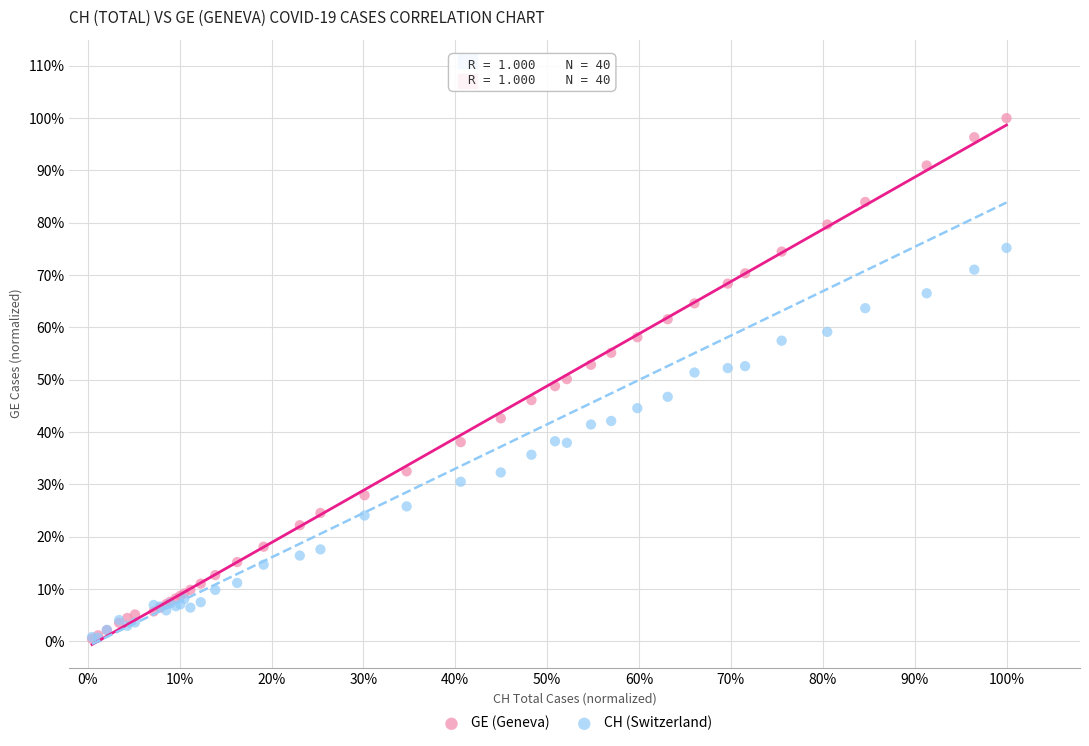

Which series reaches the maximum Y coordinate?

GE (Geneva)